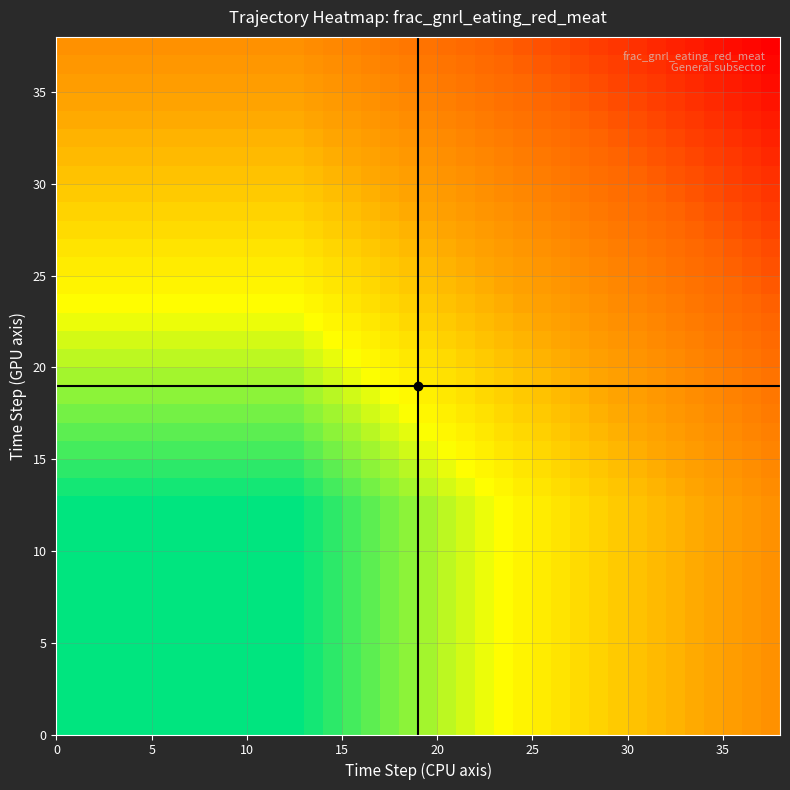

How many data points does each series have?

38